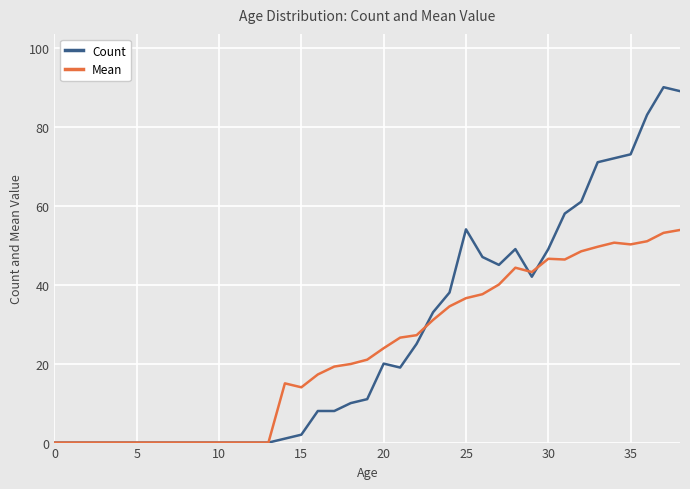

What are all the series names shown in the legend?

Count, Mean